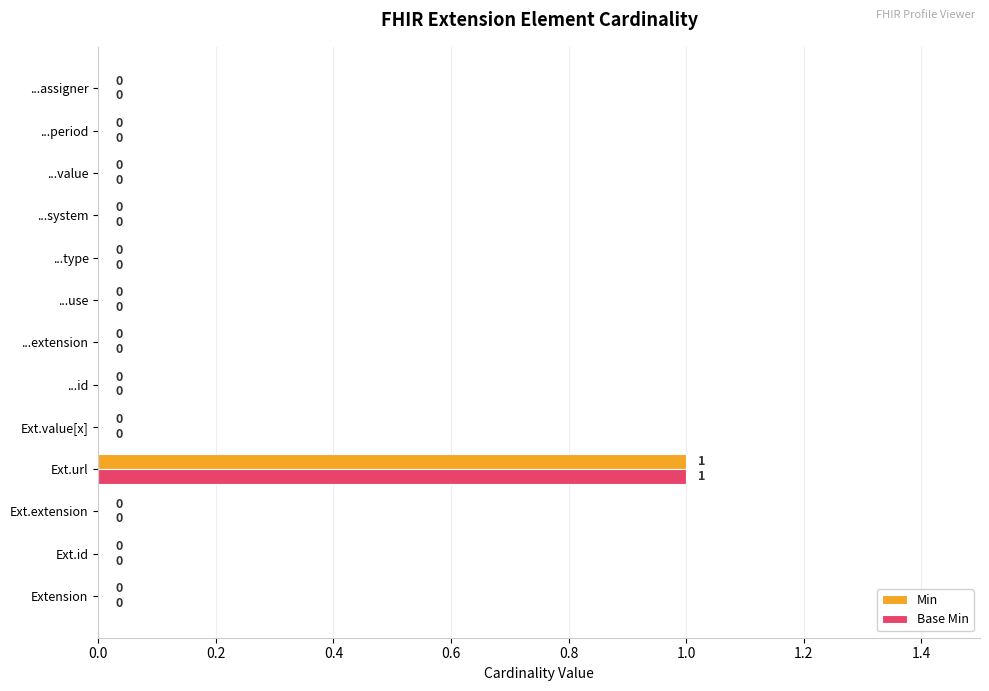

Which category has the highest value in the Base Min series?

Ext.url